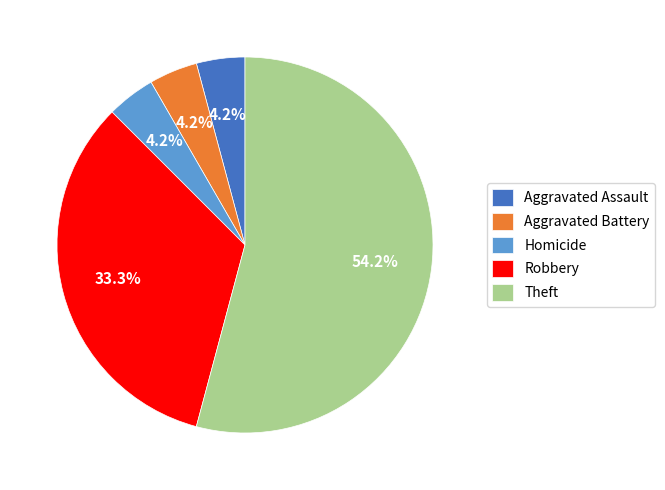

To the nearest percent, what portion does Aggravated Battery represent?

4%